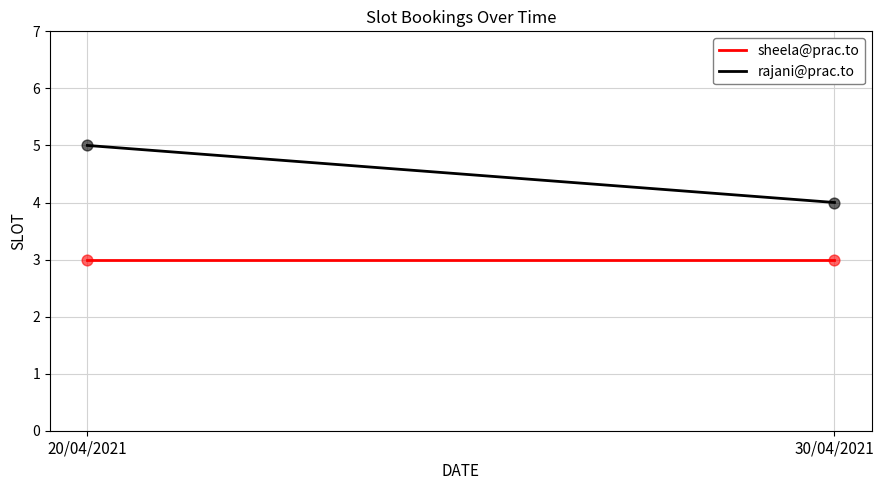

At how many categories does at least one series exceed 4?

1